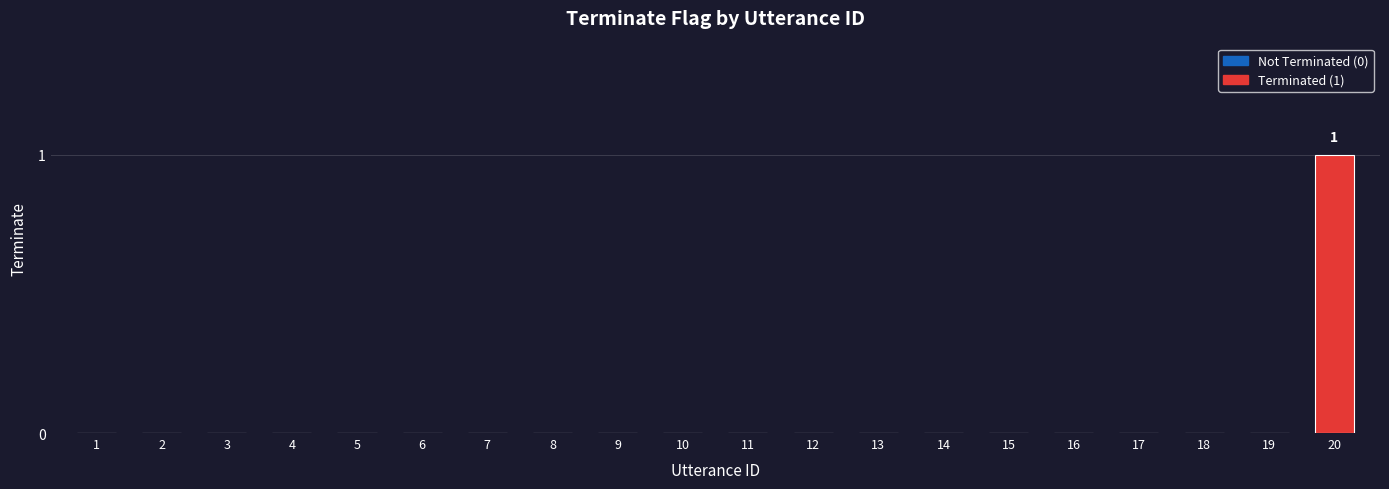

How many values are between 0 and 1?

20